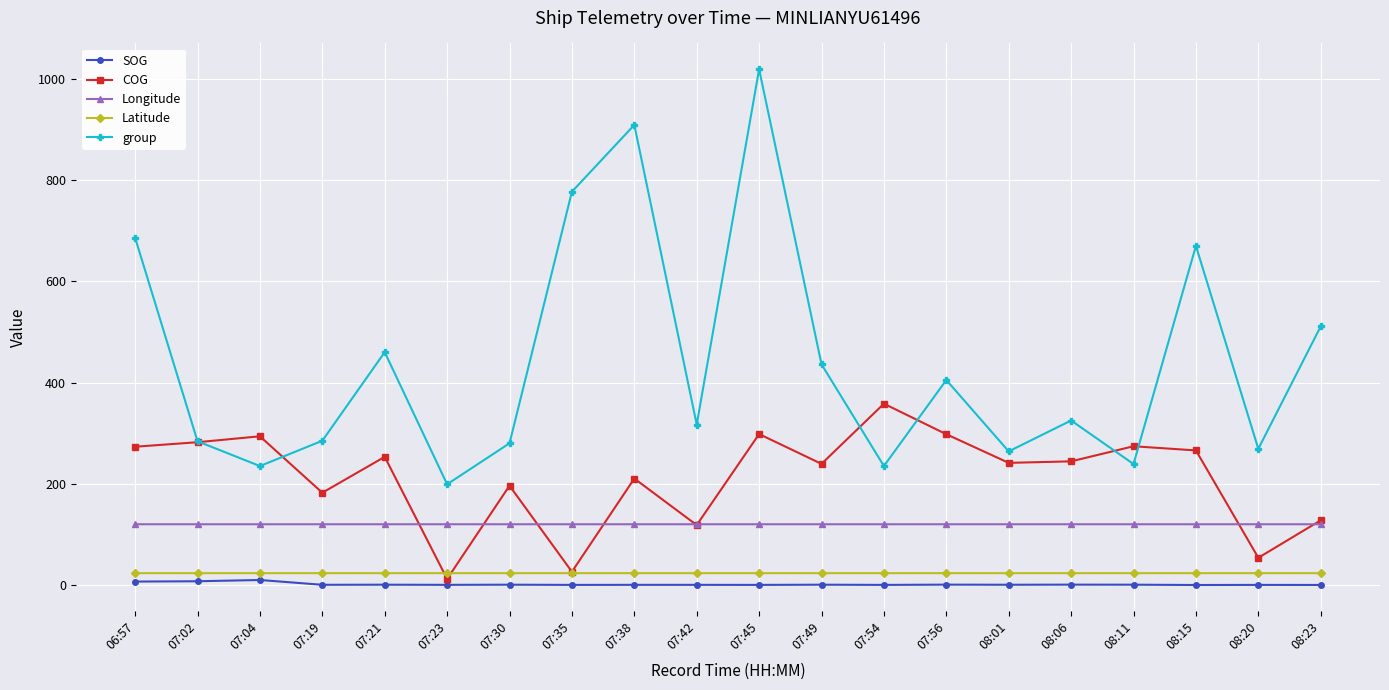

Rank the series by their maximum value, from highest to lowest.

group, COG, Longitude, Latitude, SOG